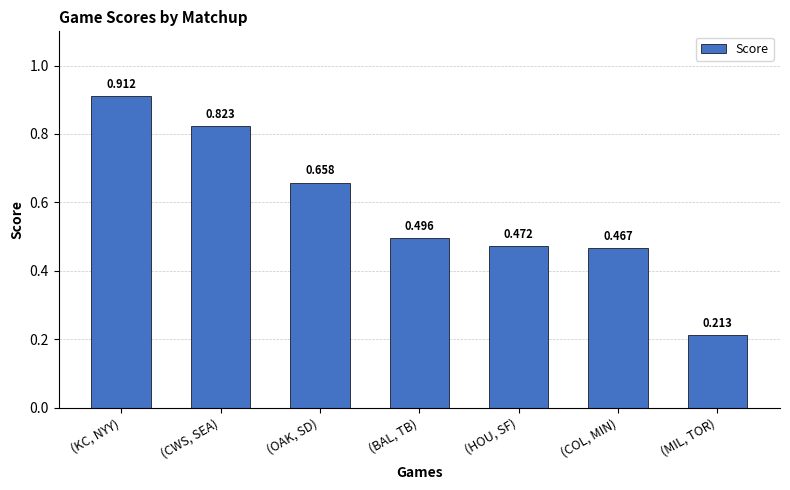

What is the label of the 6th bar from the right?

(CWS, SEA)